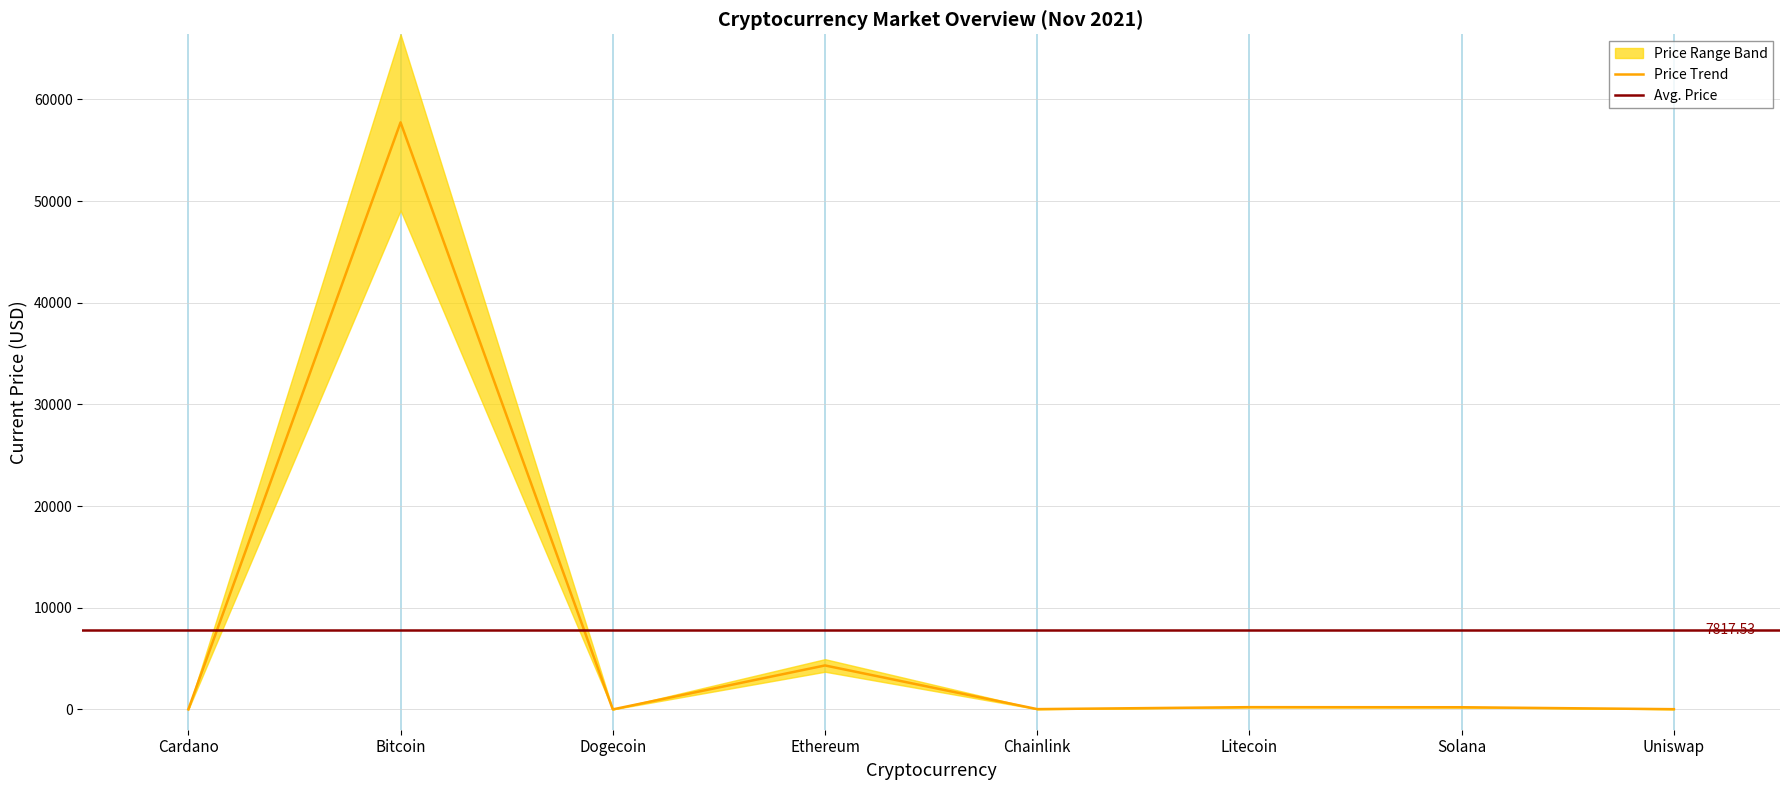

What is the difference between the maximum and minimum values?

57738.8